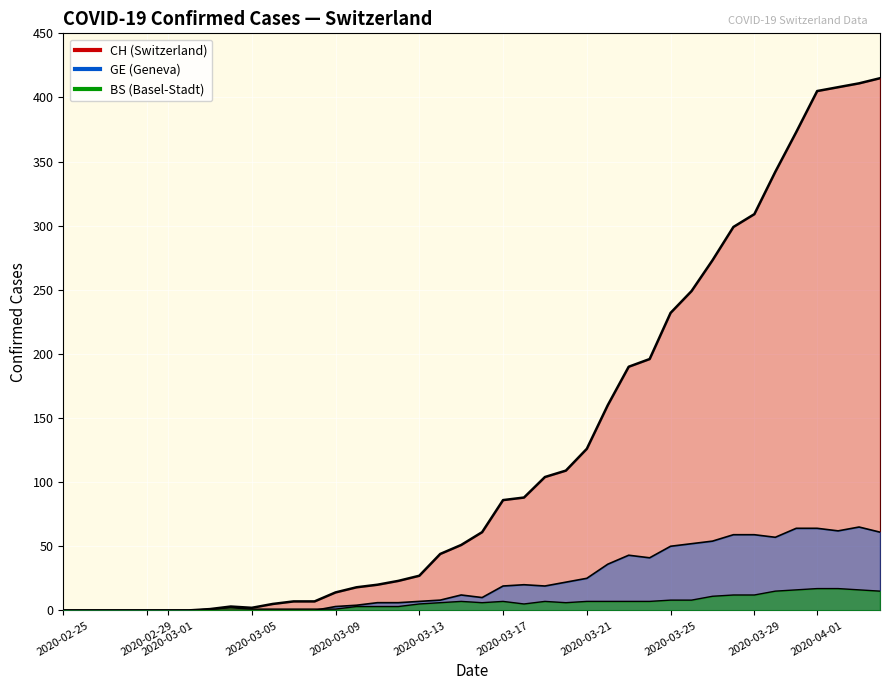

True or false: CH and BS intersect in this chart.

False